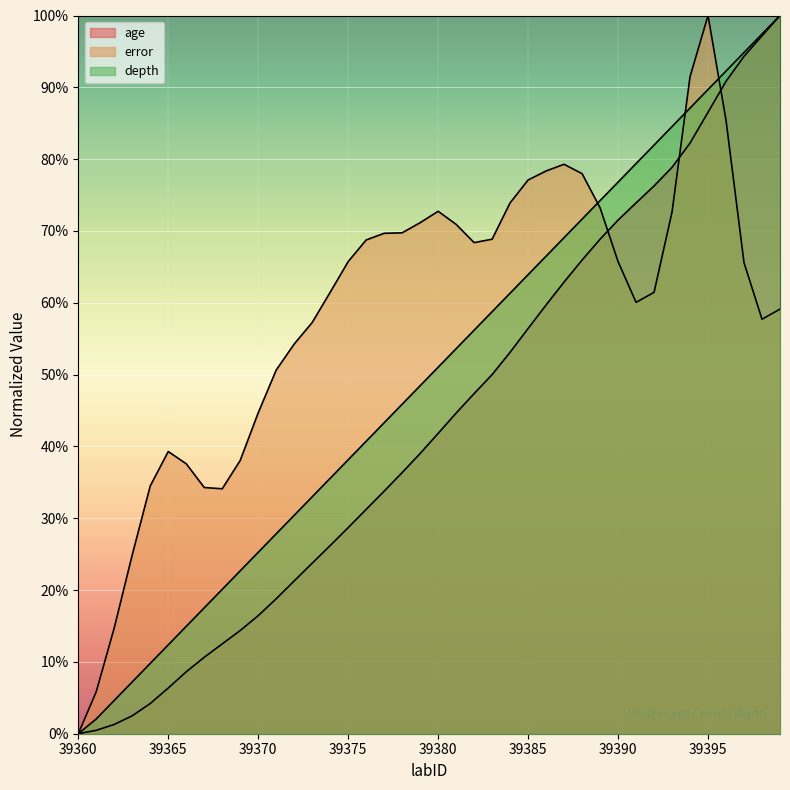

Which category has the lowest value across all series?

39360